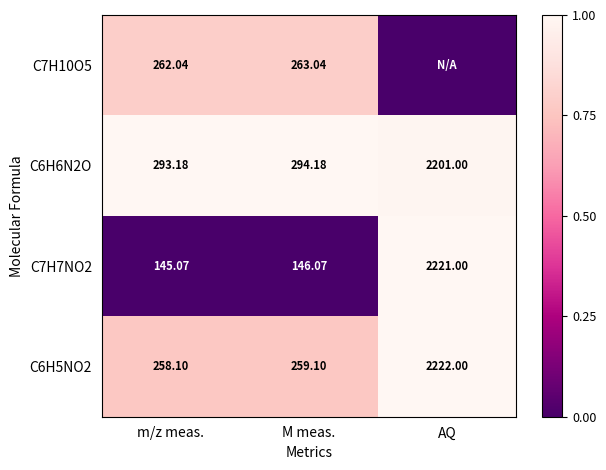

Where is C6H6N2O nearest to the value 1247?

M meas.